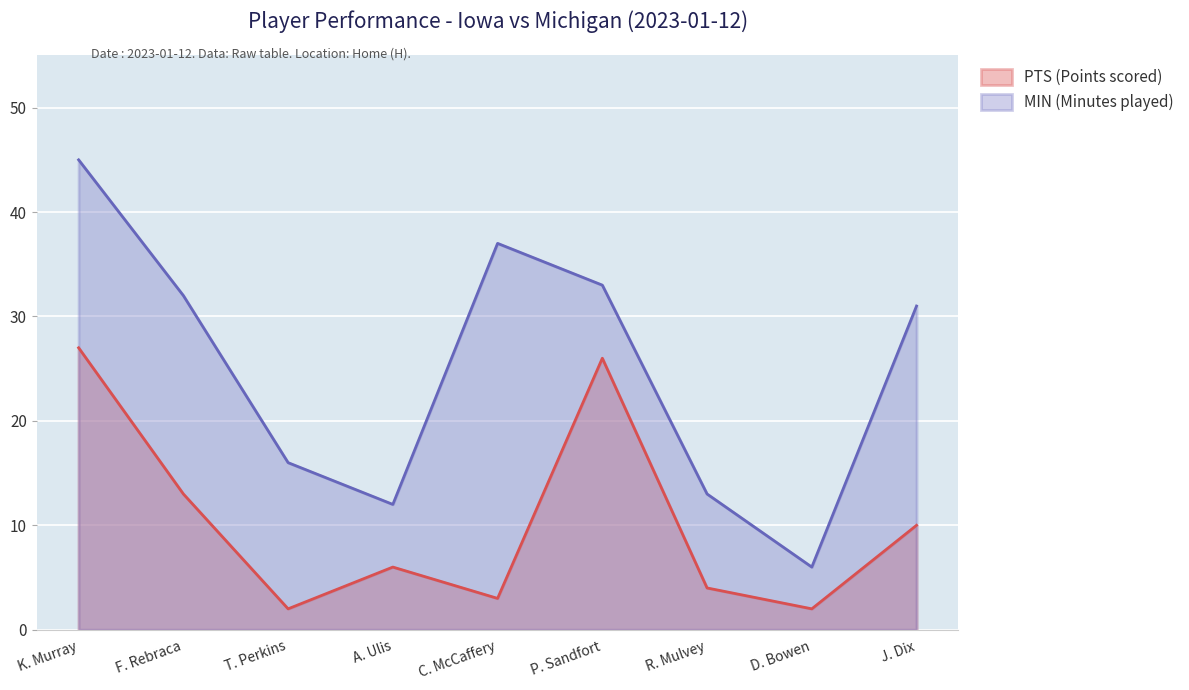

What is the sum of all MIN values?

225